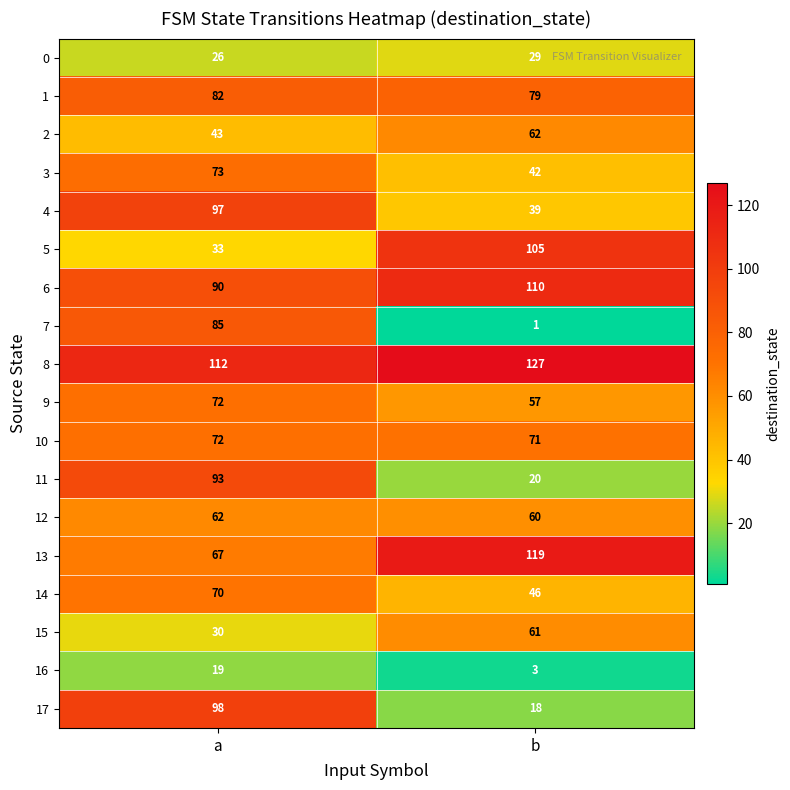

The value of 10 at a is 128. True or false?

False